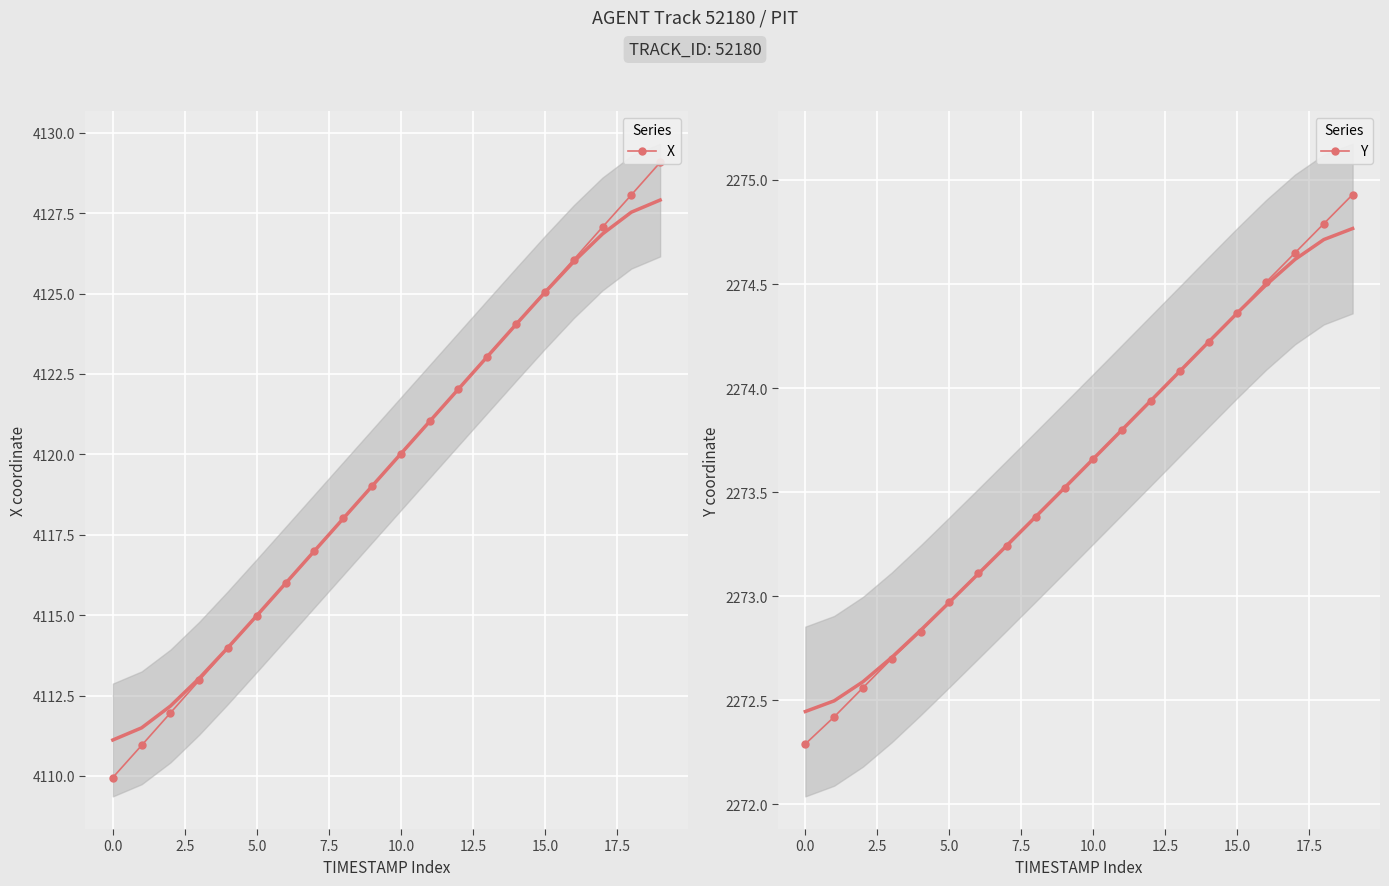

Which series has the largest total across all categories?

X